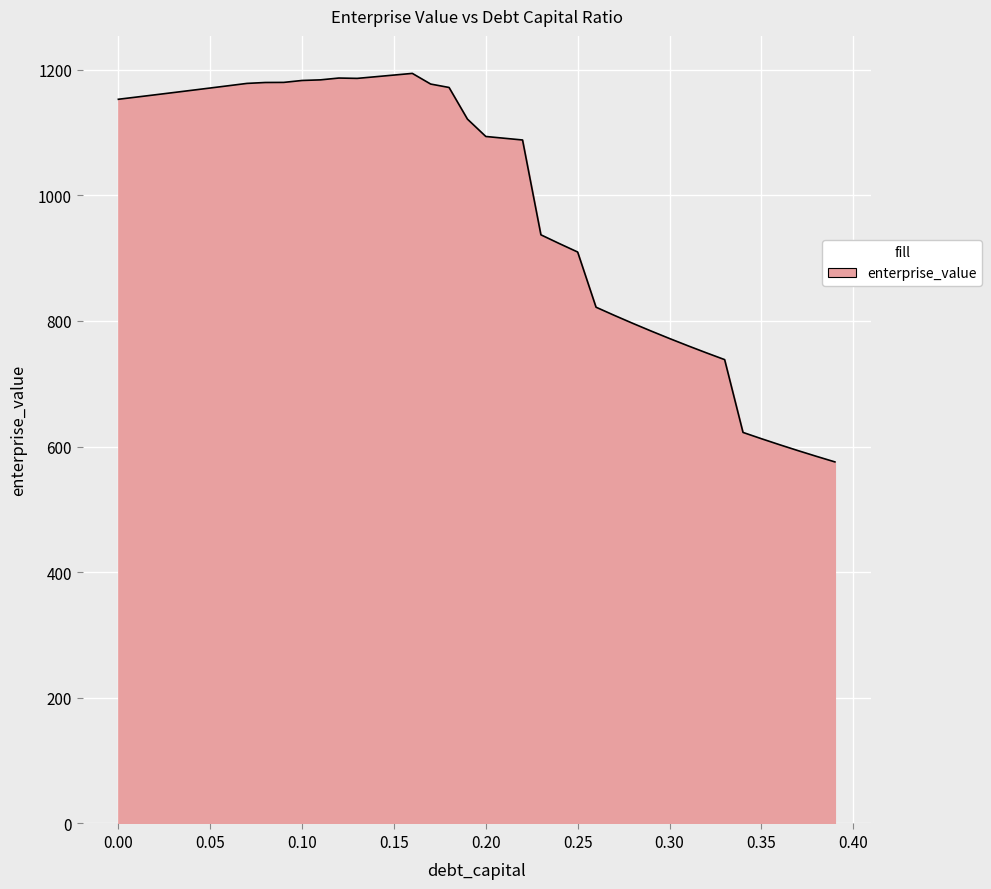

What is the maximum value shown in the chart?

1194.1